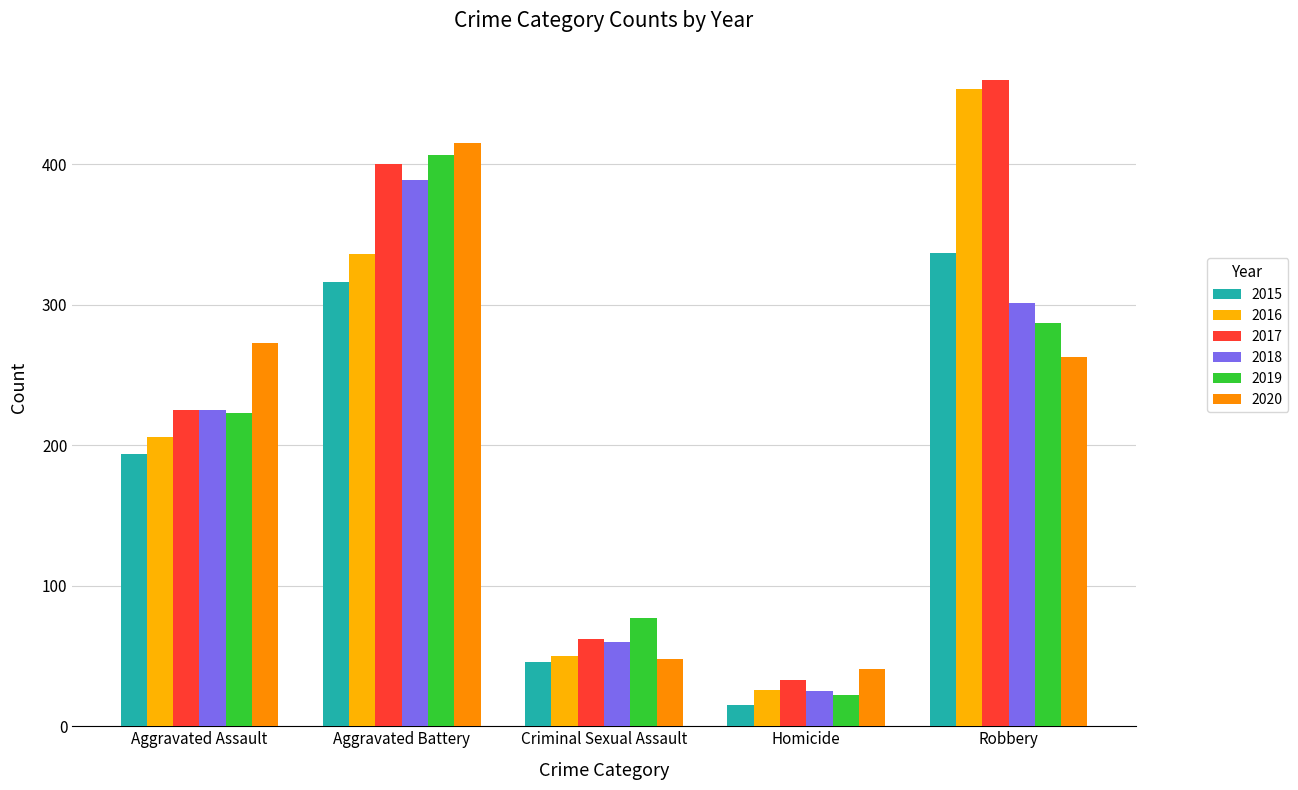

List the labels in order of 2019 value, largest first.

Aggravated Battery, Robbery, Aggravated Assault, Criminal Sexual Assault, Homicide